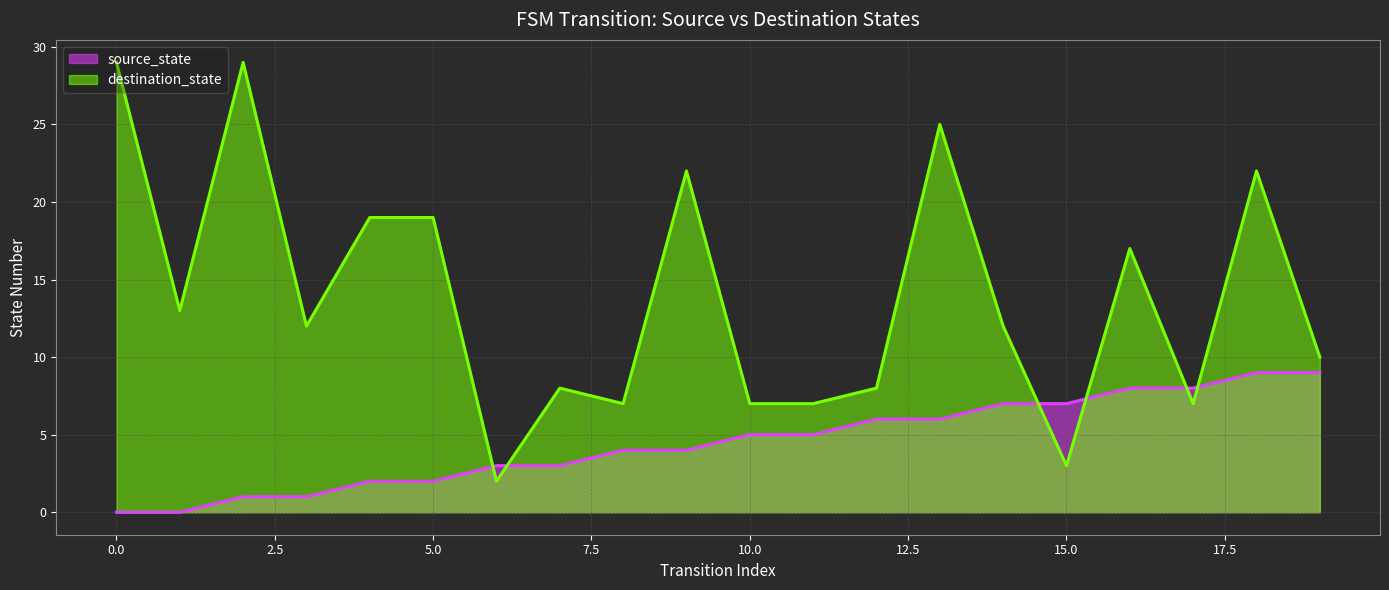

Rank the series by their average value, from lowest to highest.

source_state, destination_state